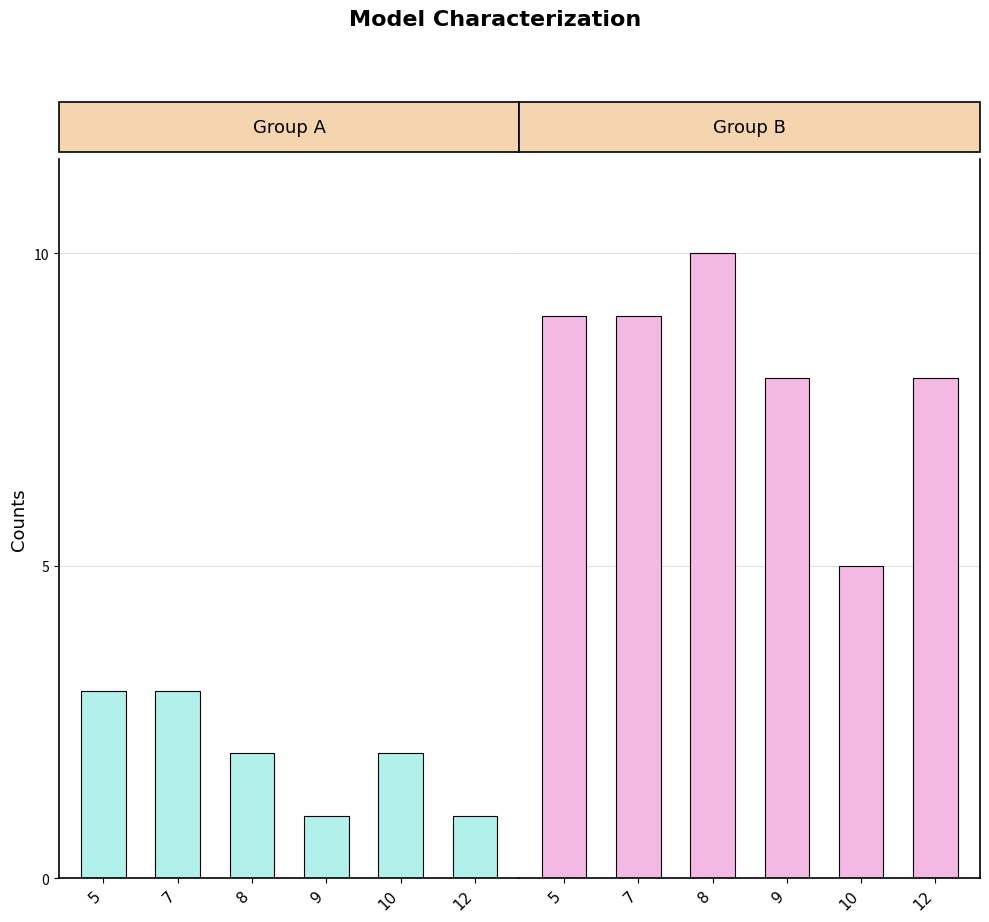

What is the value of the col_0 bar at the 4th from the left?

1